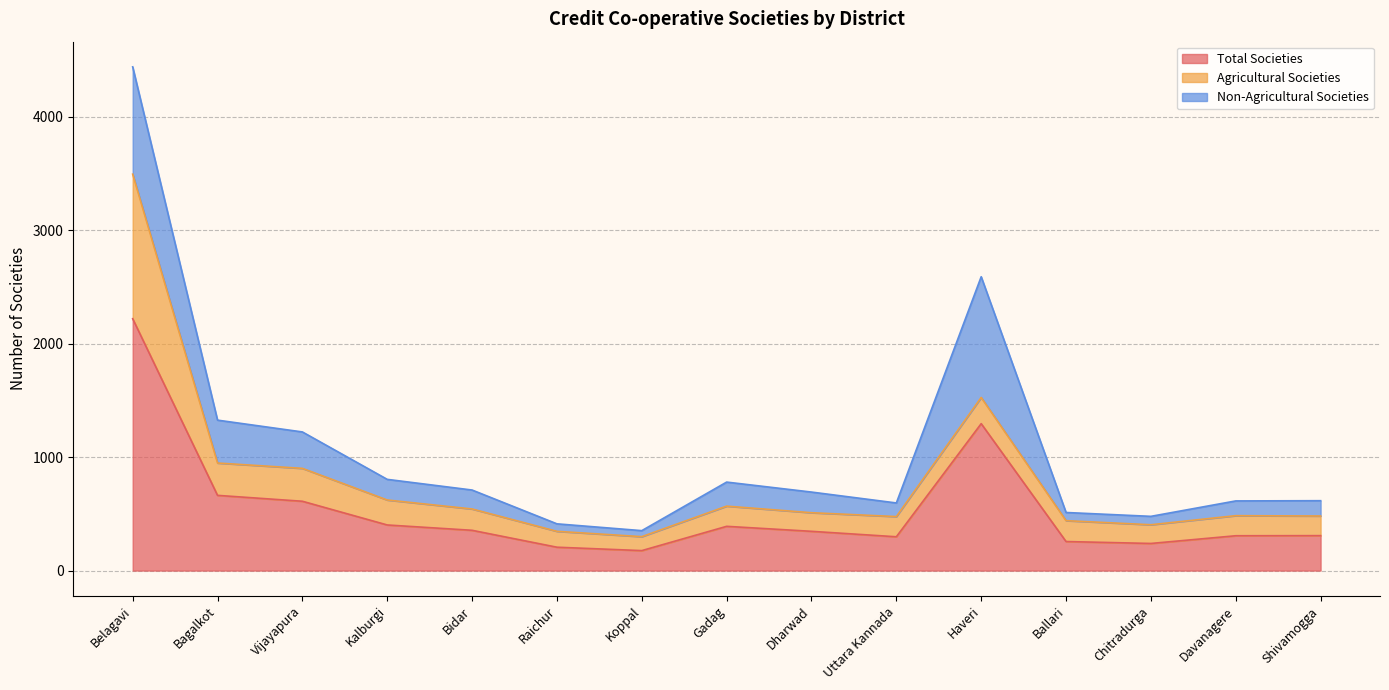

Read the Total Societies value at Haveri, to the nearest 50.

1300